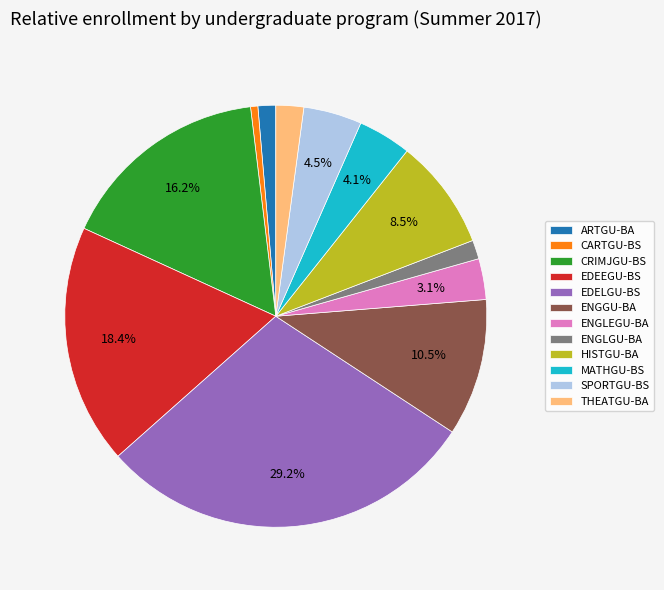

What percentage do SPORTGU-BS and EDEEGU-BS together represent?

22.9%